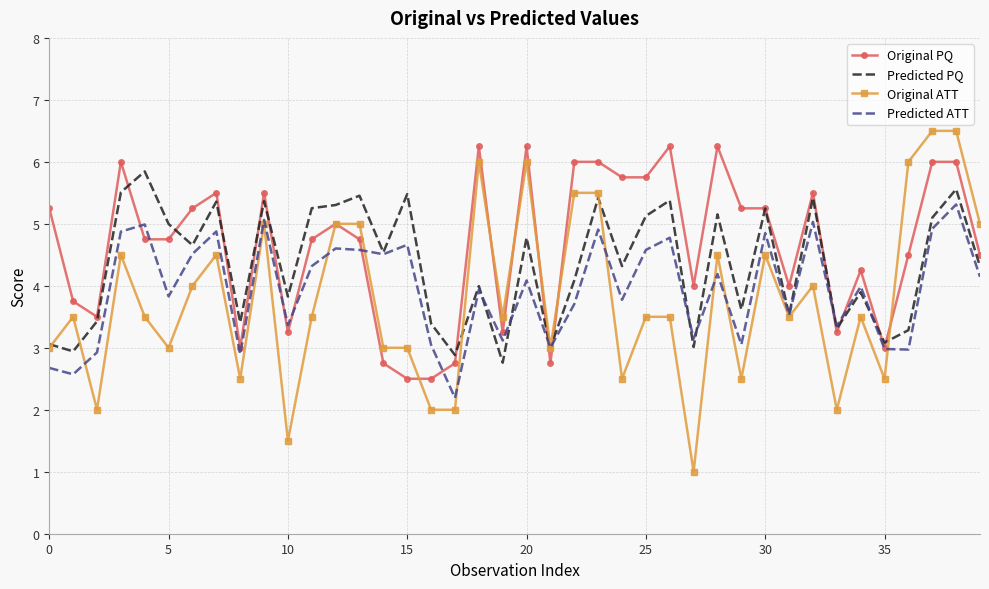

What is the sum of all Predicted PQ values?

174.1